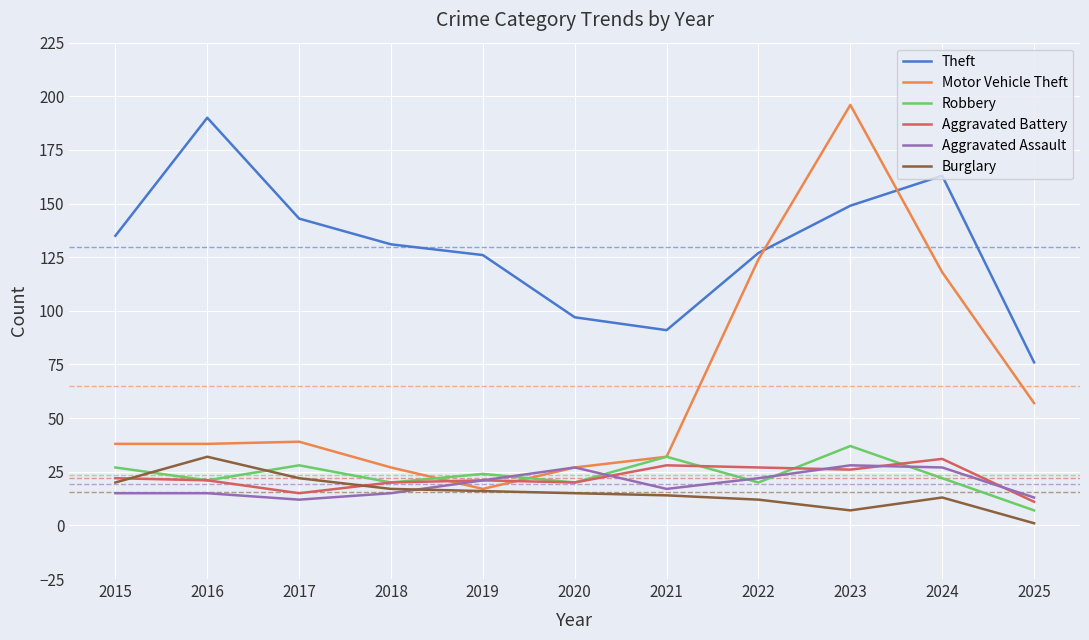

Count the number of data series in this chart.

6